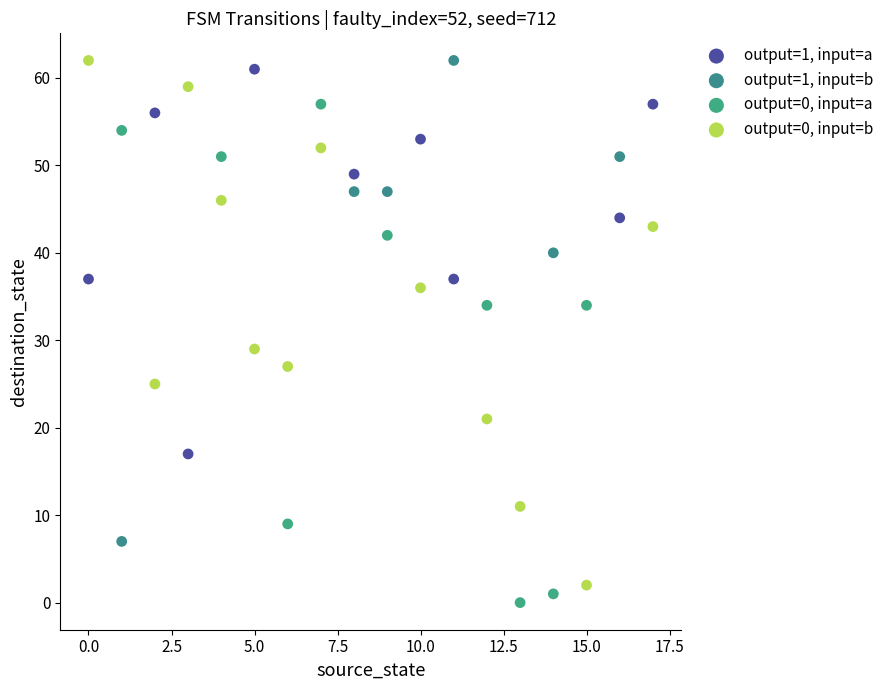

What are all the series names shown in the legend?

output=1, input=a, output=1, input=b, output=0, input=a, output=0, input=b